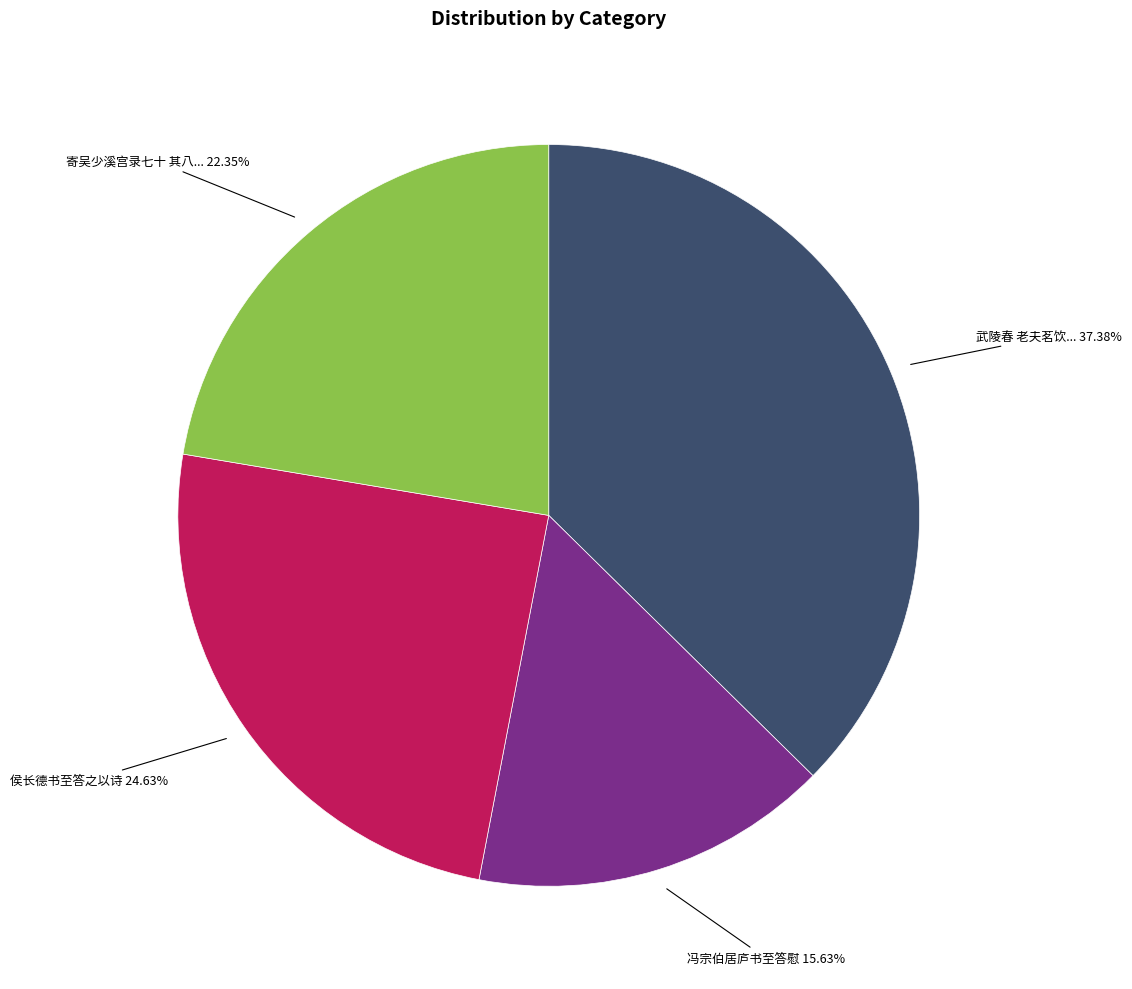

What is the ratio of the value at 侯长德书至答之以诗 to the value at 武陵春 老夫茗饮...?

0.7